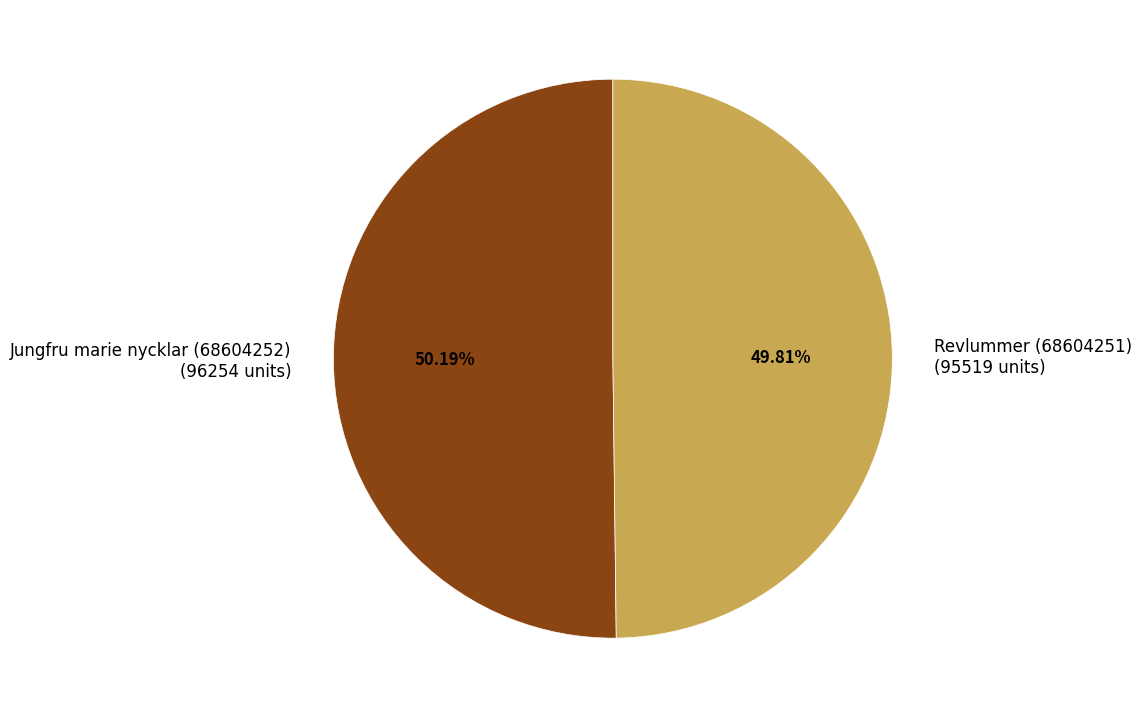

True or false: Jungfru marie nycklar (68604252) accounts for 64% of the total.

False